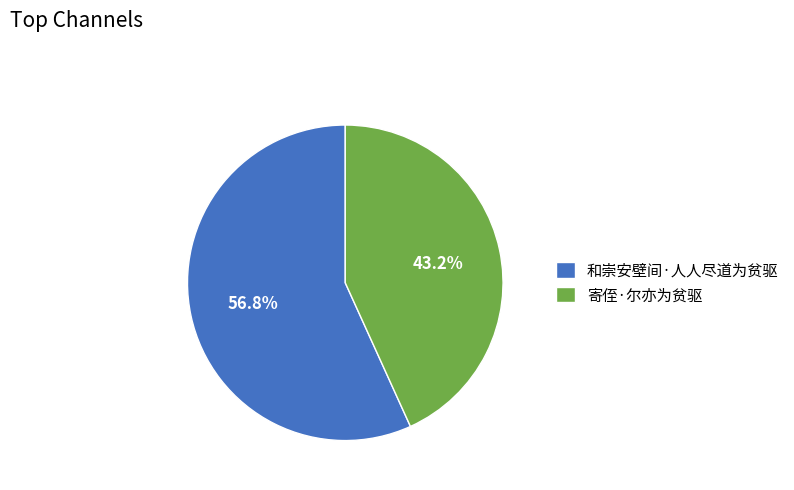

True or false: 寄侄·尔亦为贫驱 accounts for 43% of the total.

True